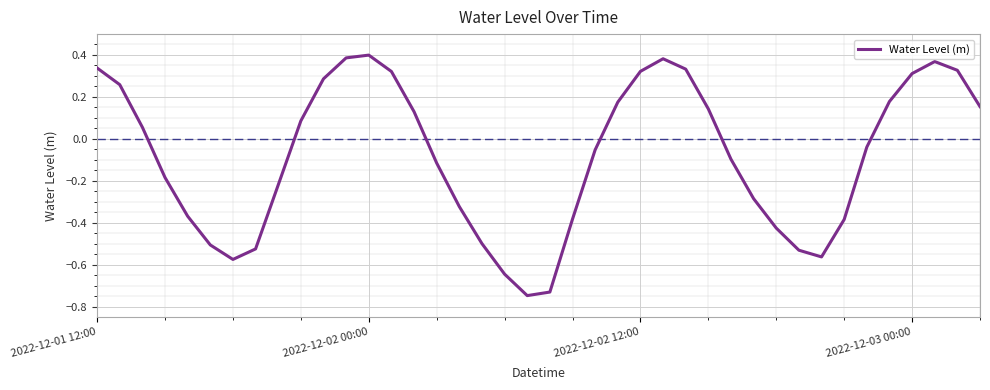

Is this an area chart (filled region under the line)?

No